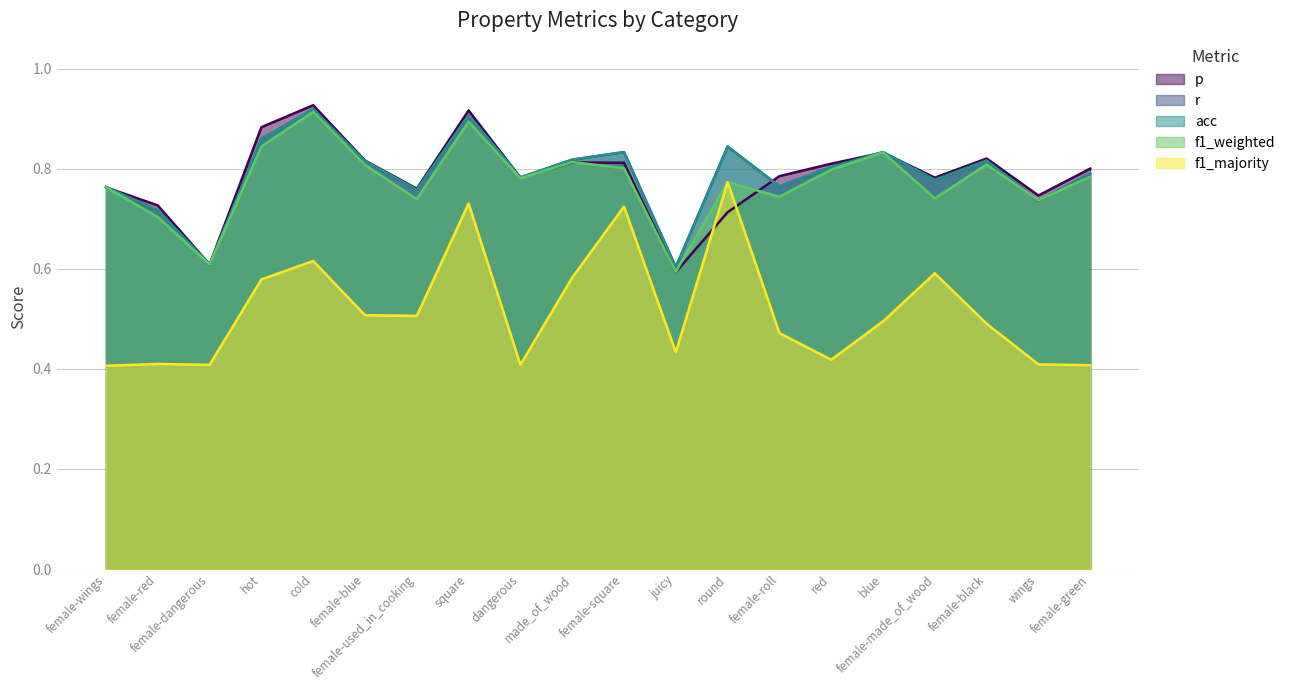

What is the total value across all series at female-roll?

3.5